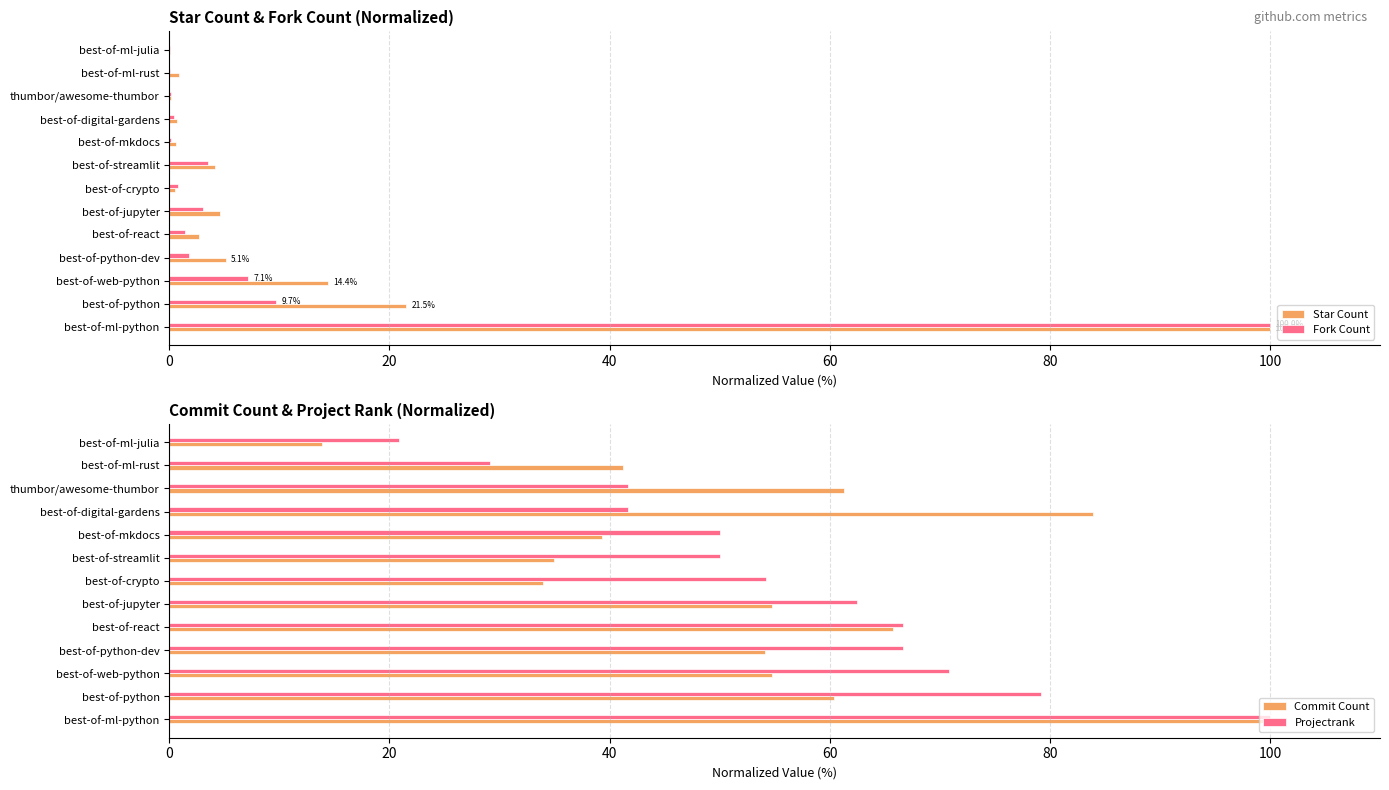

What is the maximum value for Projectrank?

100.0